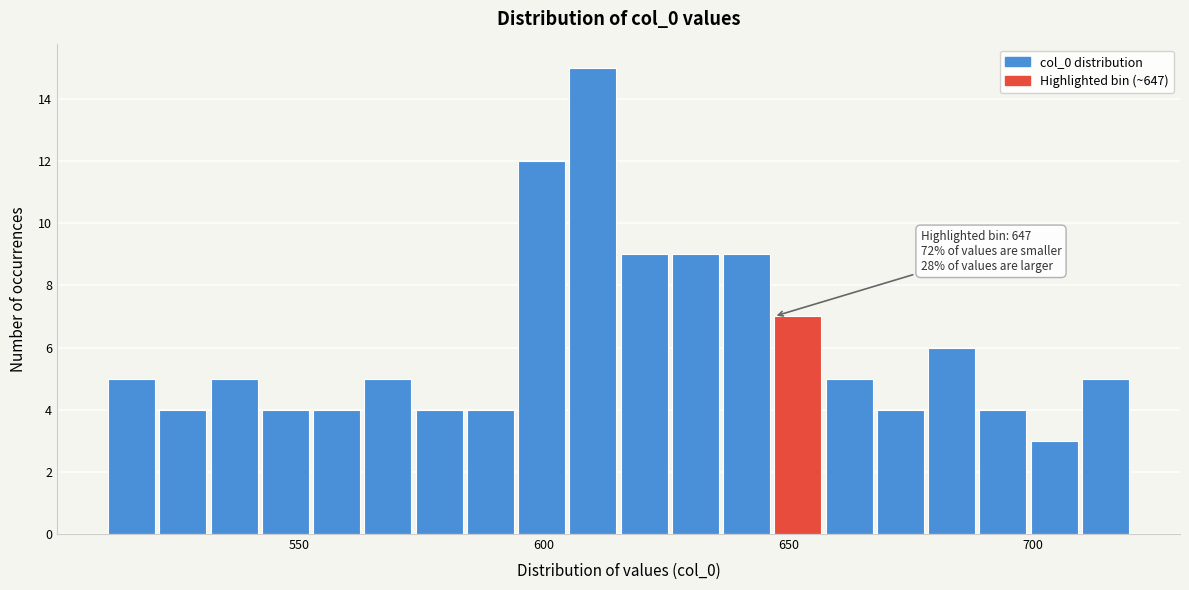

Around what value on the x-axis is the tallest bar? Give the approximate position of its centre, as read against the axis.

610